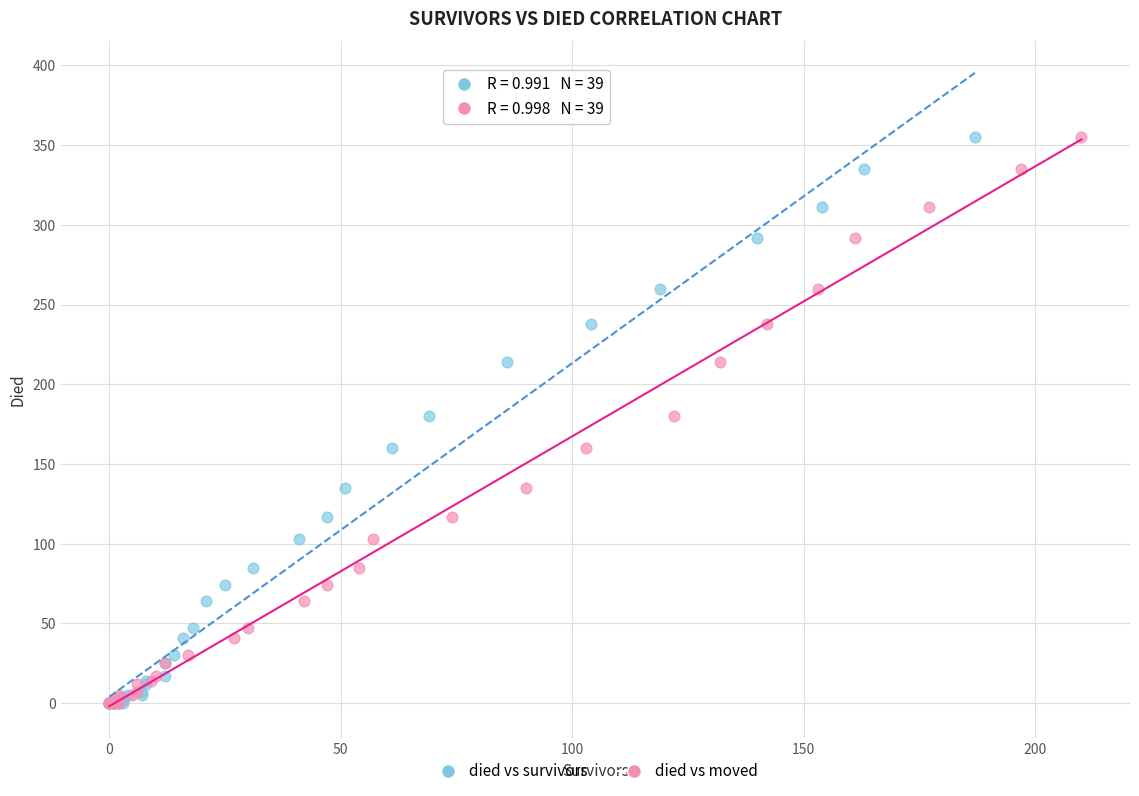

What are all the series names shown in the legend?

died vs survivors, died vs moved